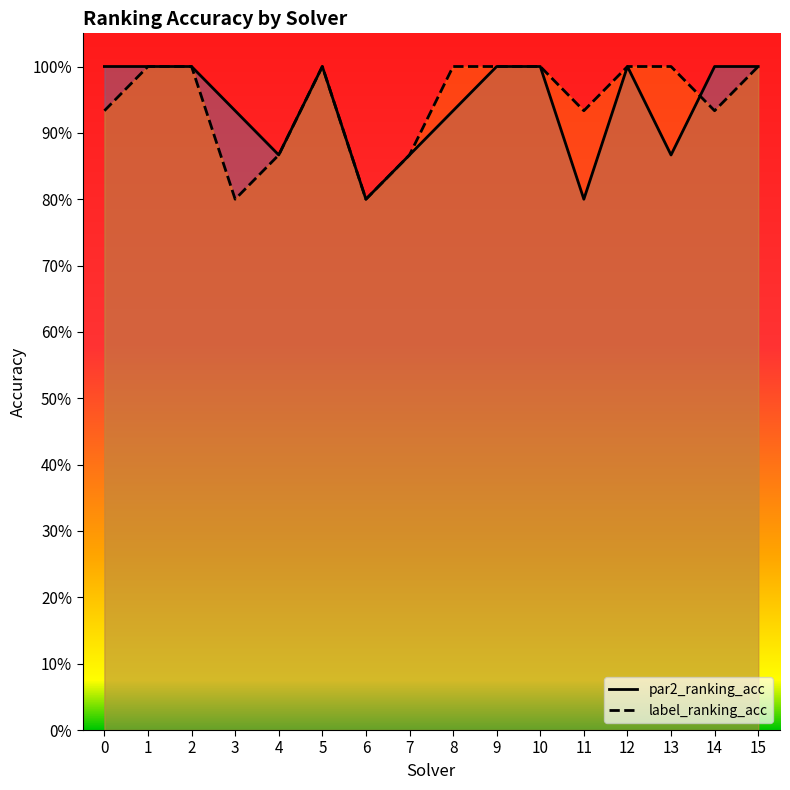

True or false: par2_ranking_acc has a value of 1.4 at 1.

False